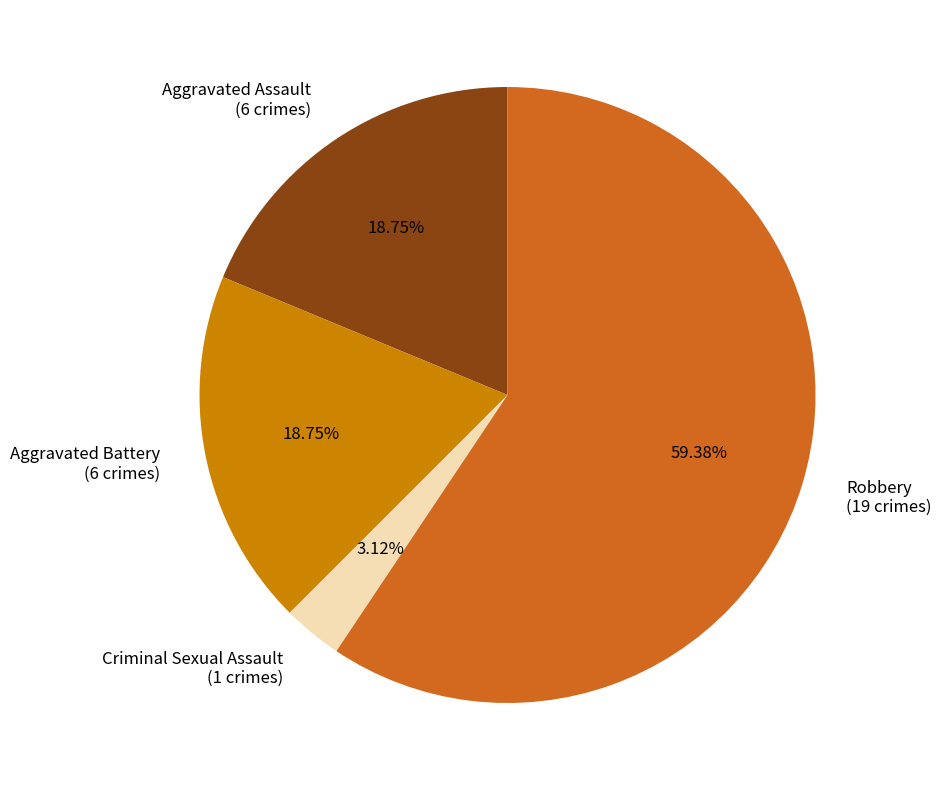

What is the largest slice in the pie chart?

Robbery